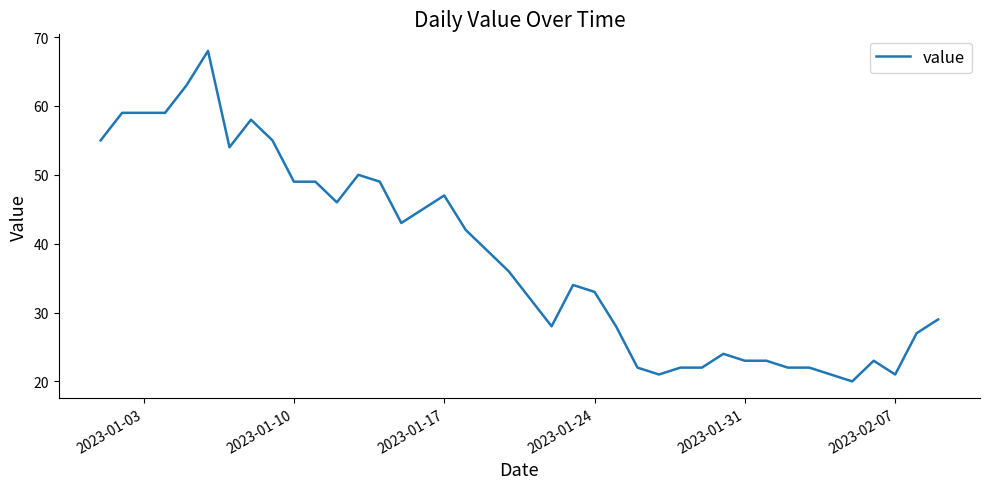

How many lines are shown in the chart?

1